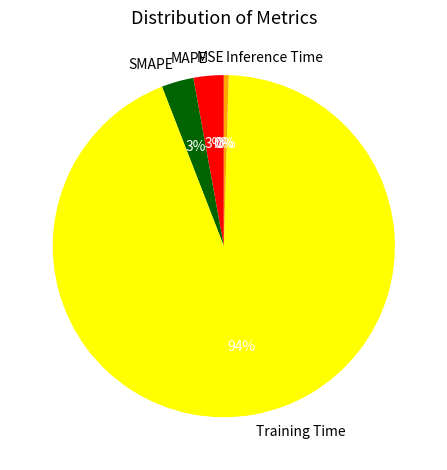

Is the sum of Training Time and SMAPE greater than half?

Yes